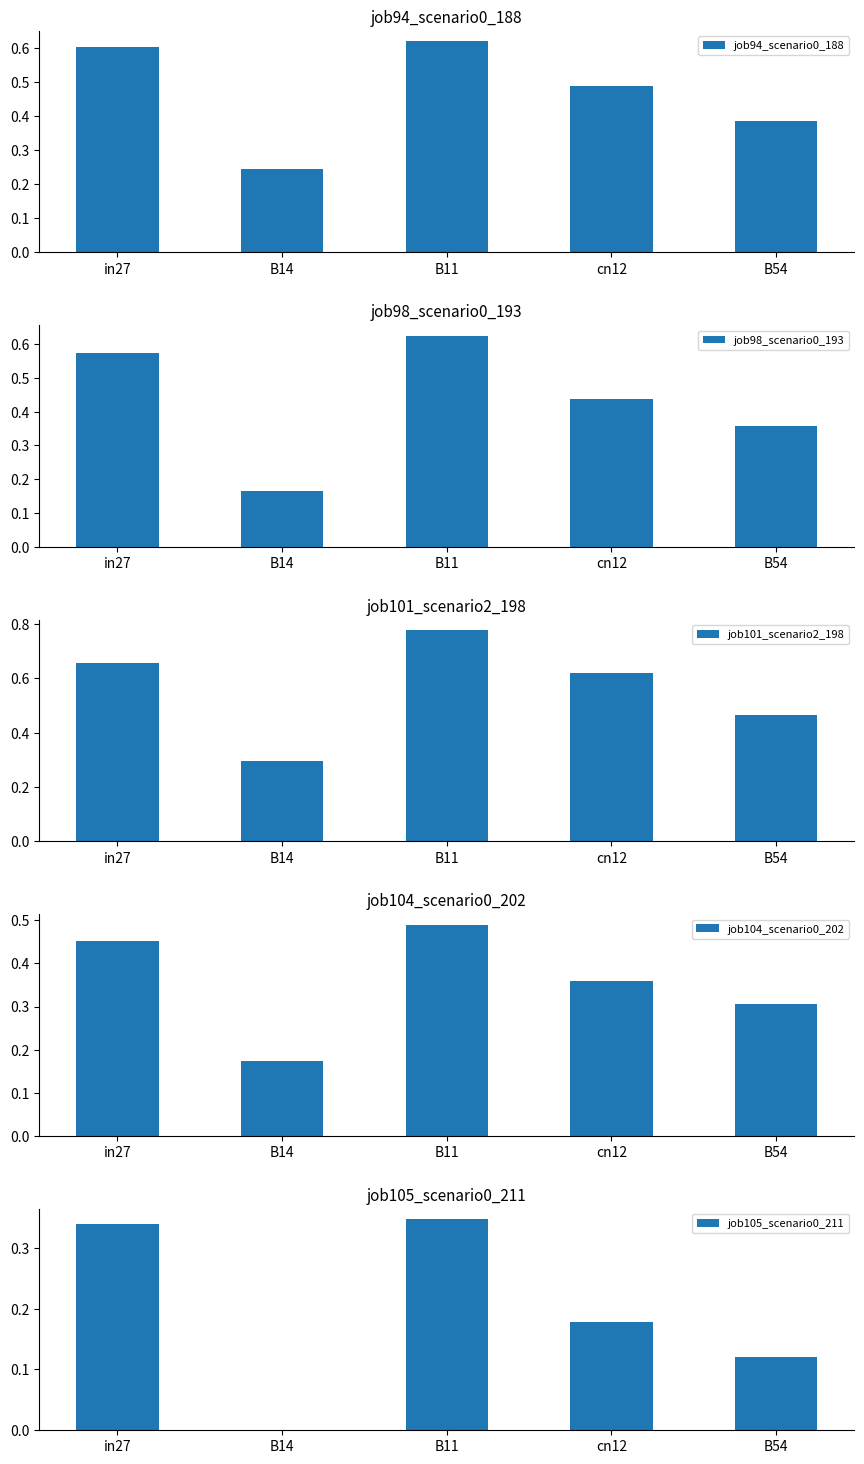

What is the difference between the maximum and minimum values in the job98_scenario0_193 series?

0.5